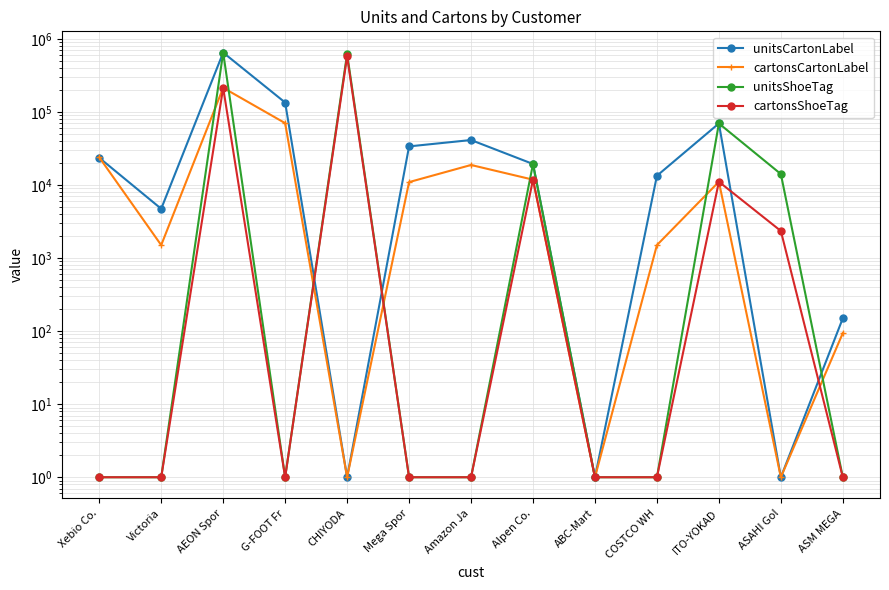

Which series has the widest spread of values?

unitsCartonLabel